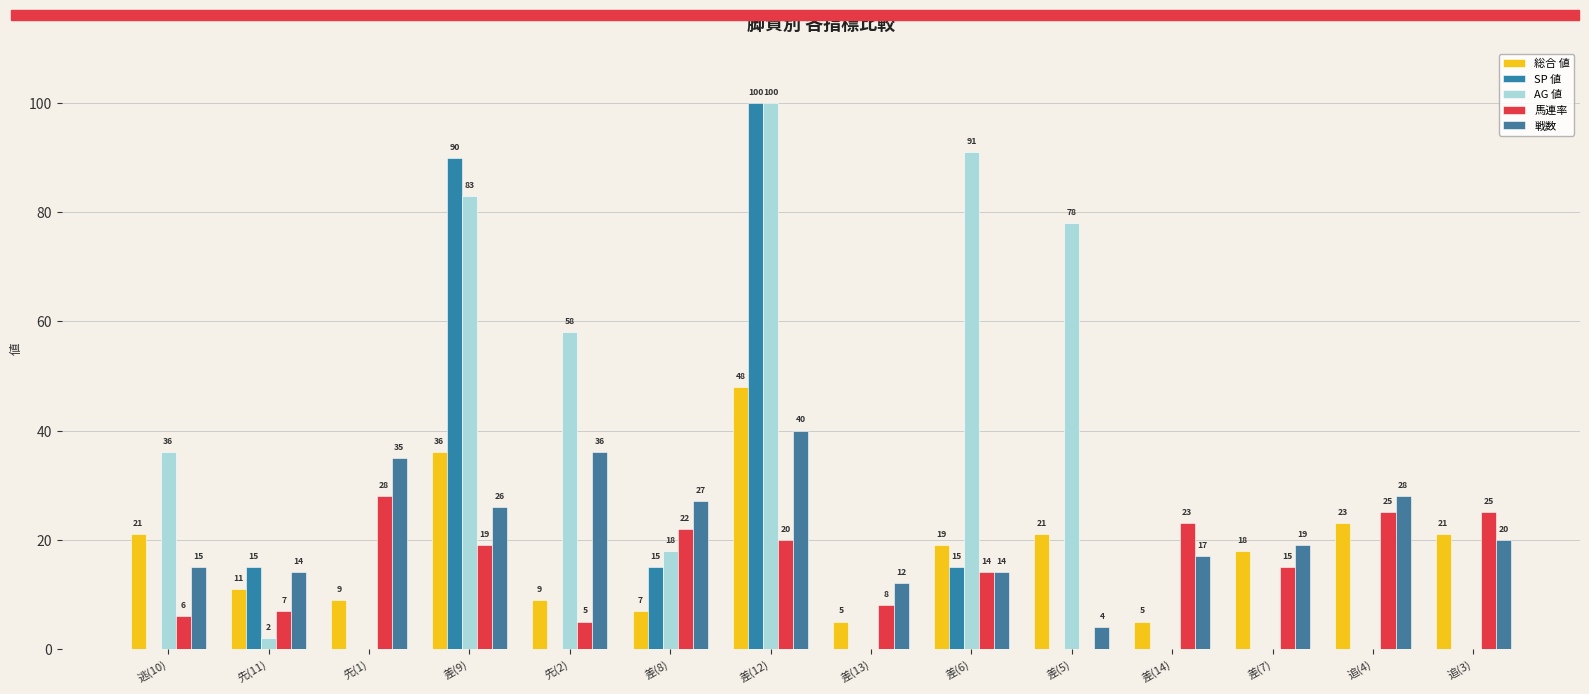

Between 差(6) and 追(3), which series saw the biggest shift?

AG 値